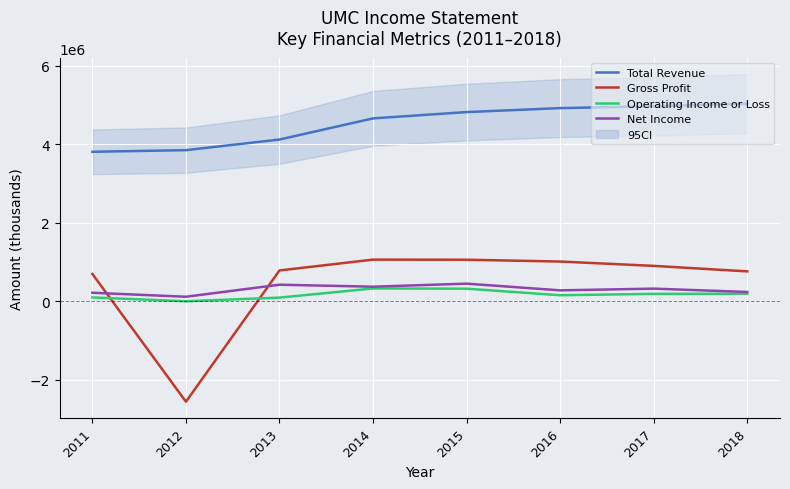

The Net Income series shows 126260 at 2011. True or false?

False